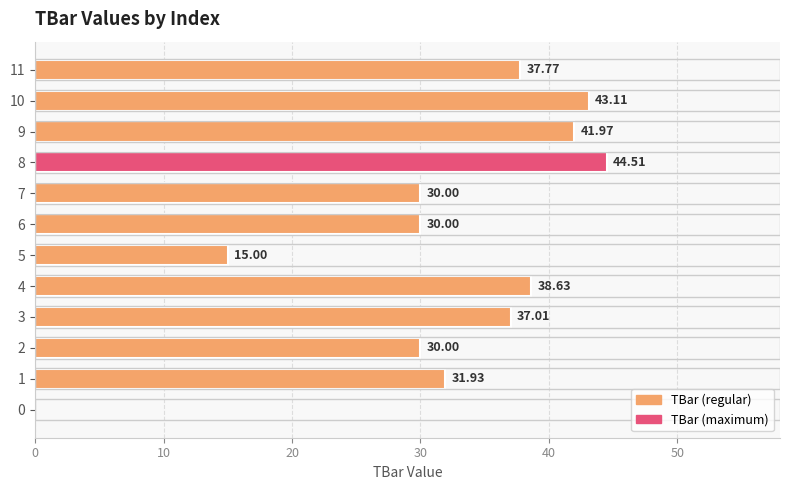

What is the ratio of the value at 5 to the value at 4?

0.4